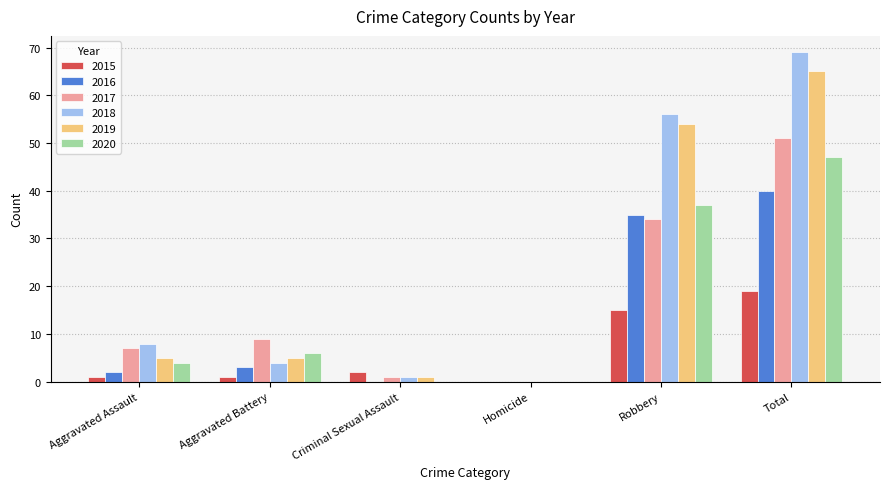

The 2019 series shows 65 at Total. True or false?

True